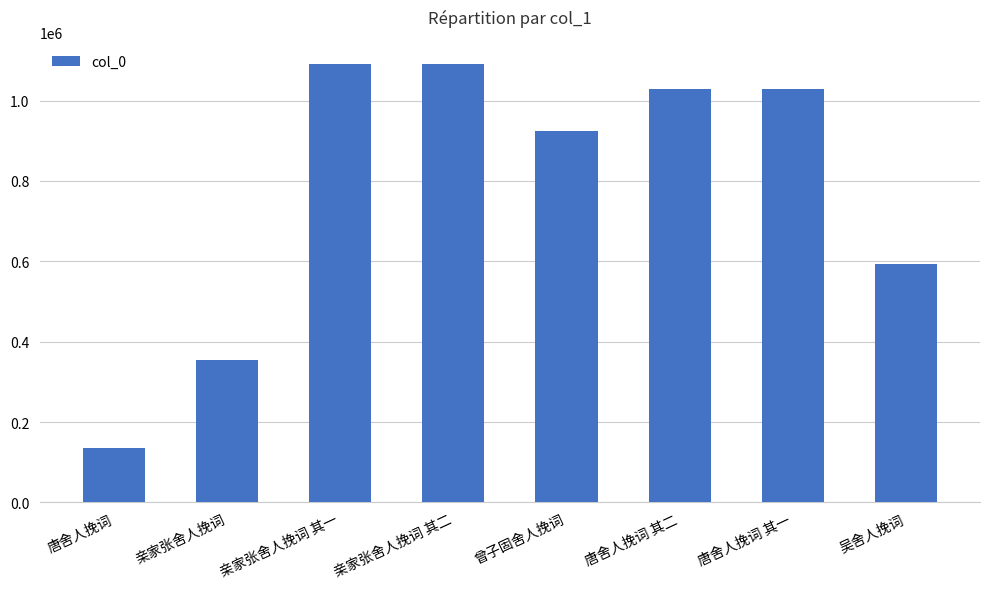

What is the ratio of the value at 唐舍人挽词 其二 to the value at 曾子固舍人挽词?

1.1